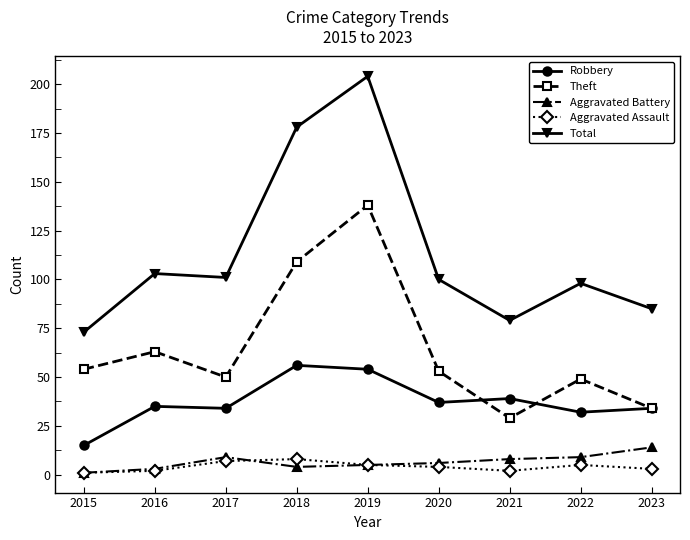

How many Aggravated Assault values are between 2 and 5?

6